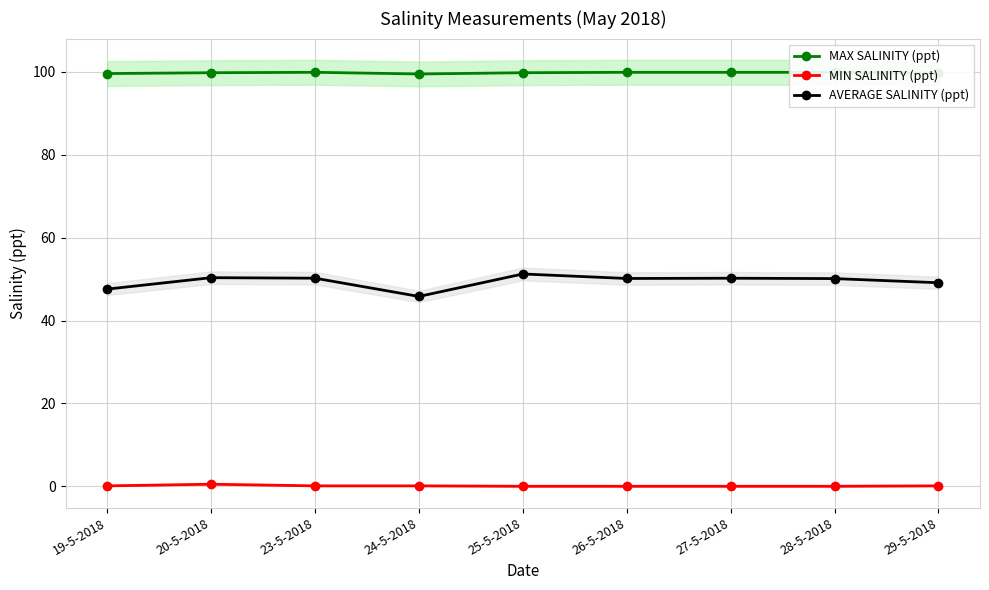

What is the sum of all MIN SALINITY (ppt) values?

0.9